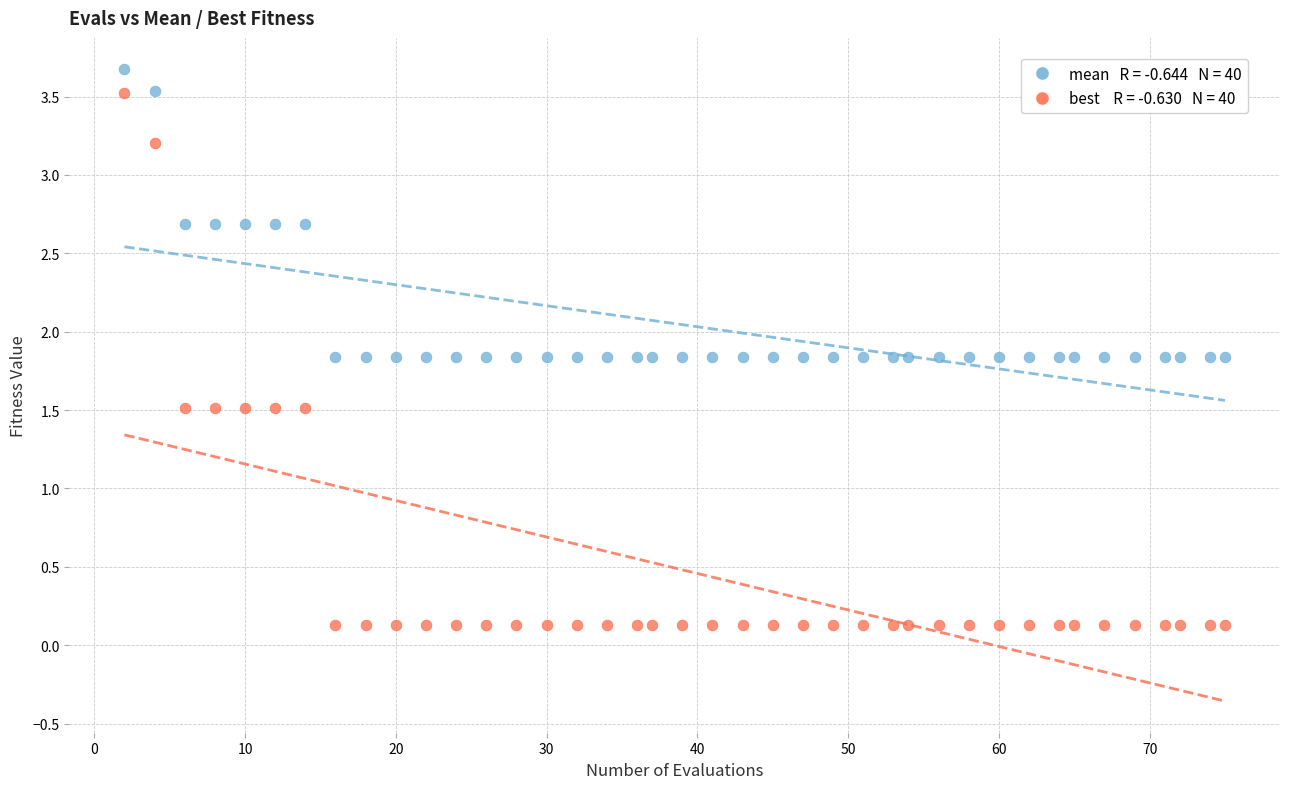

Across all data points, what is the range of Y values (max minus min)?

3.5